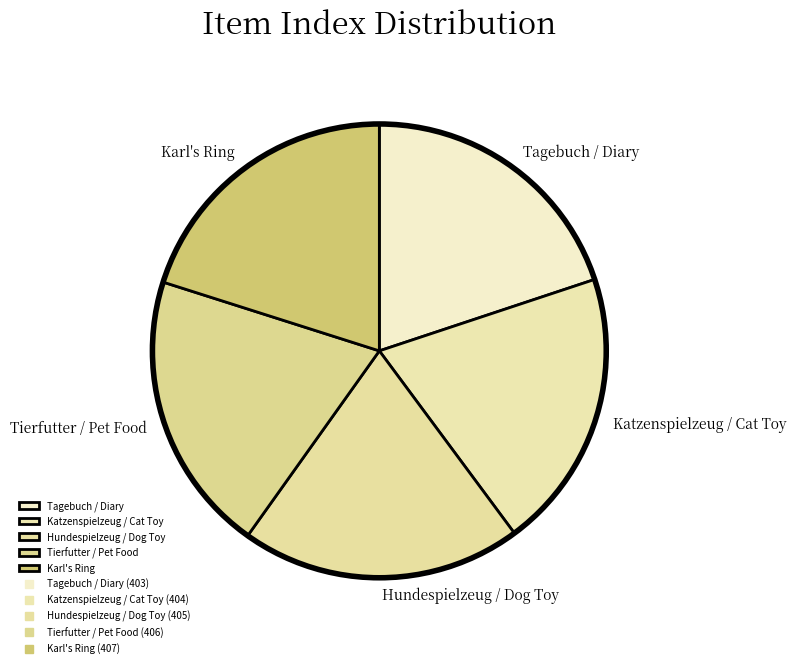

Is it true that Karl's Ring is 20% of the pie?

True